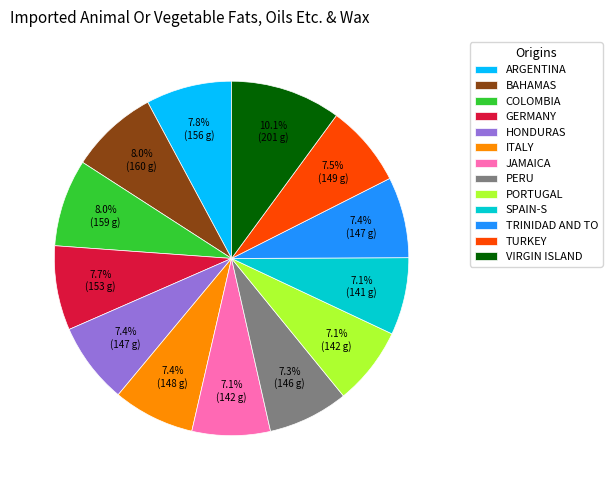

Does any single category account for the majority?

No